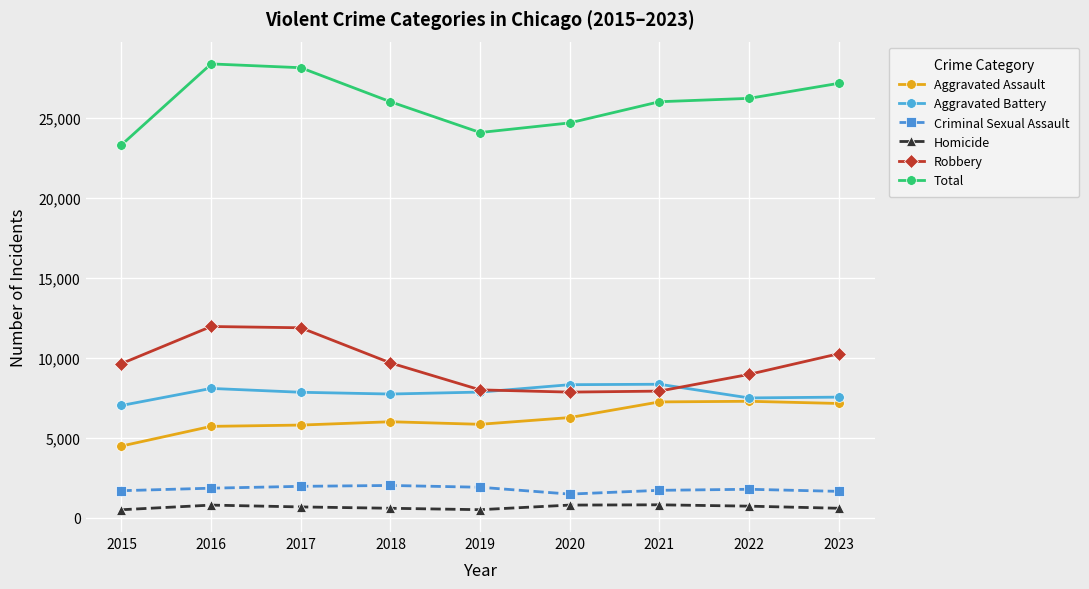

What is the difference between the Criminal Sexual Assault values at 2018 and 2022?

239